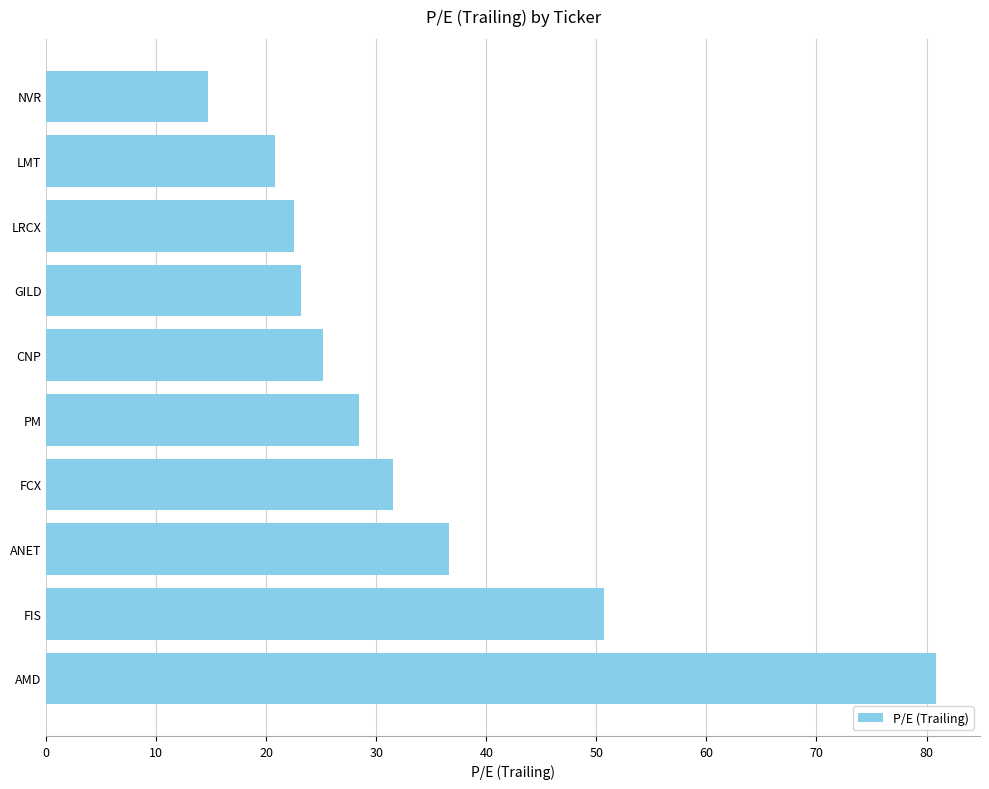

What is the difference between the maximum and minimum values?

66.2